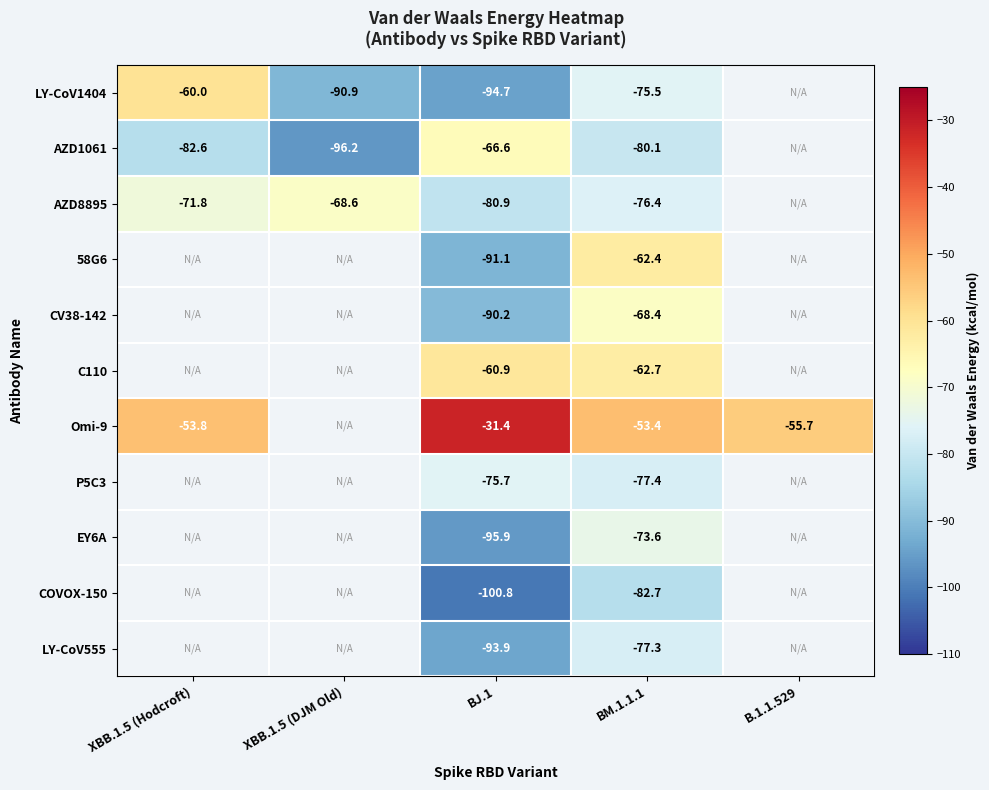

Which series has the widest spread of values?

LY-CoV1404